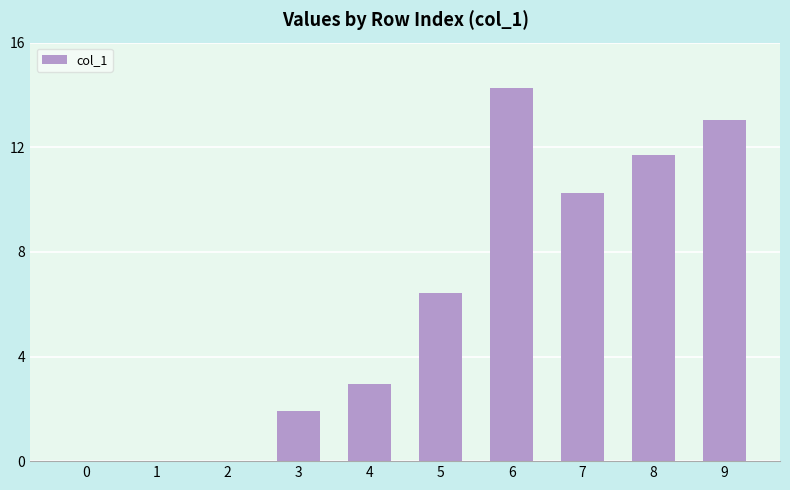

Between 9 and 0, which is larger?

9